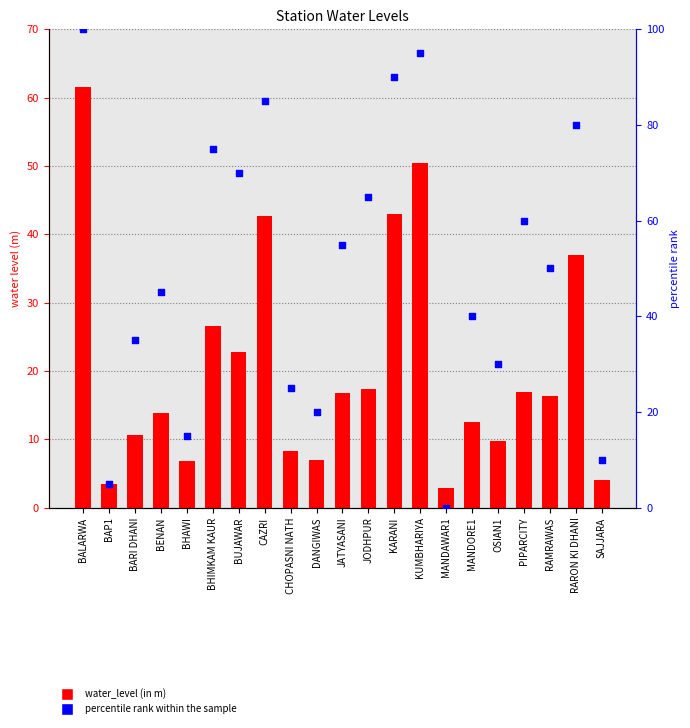

Which series has the largest total across all categories?

percentile rank within the sample